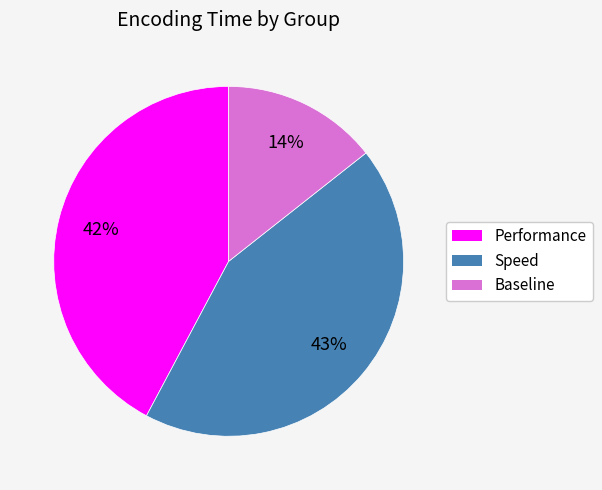

To the nearest percent, what is the difference between the largest and smallest slice percentages?

29%